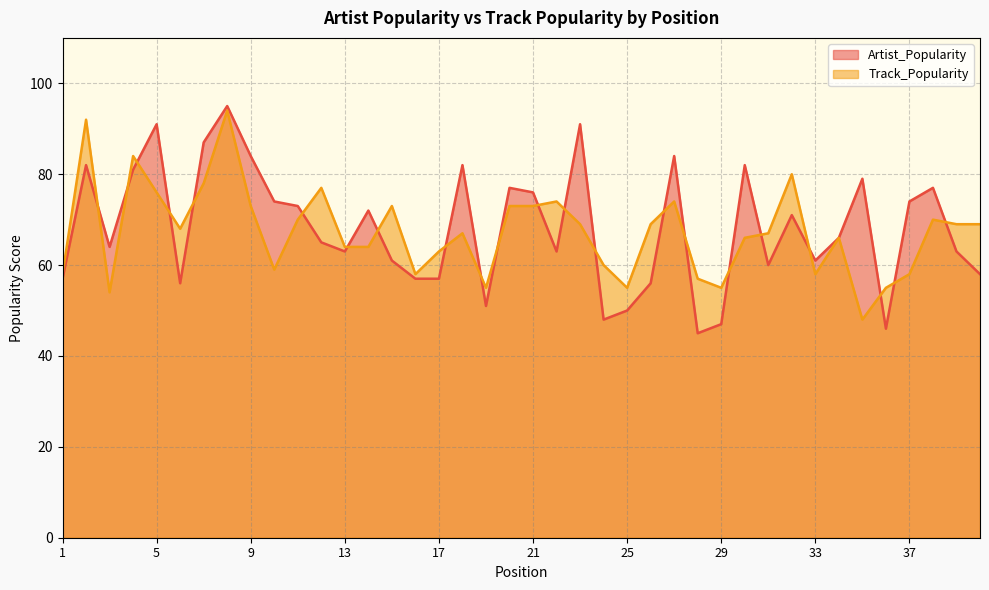

Which category has the highest value across all series?

8